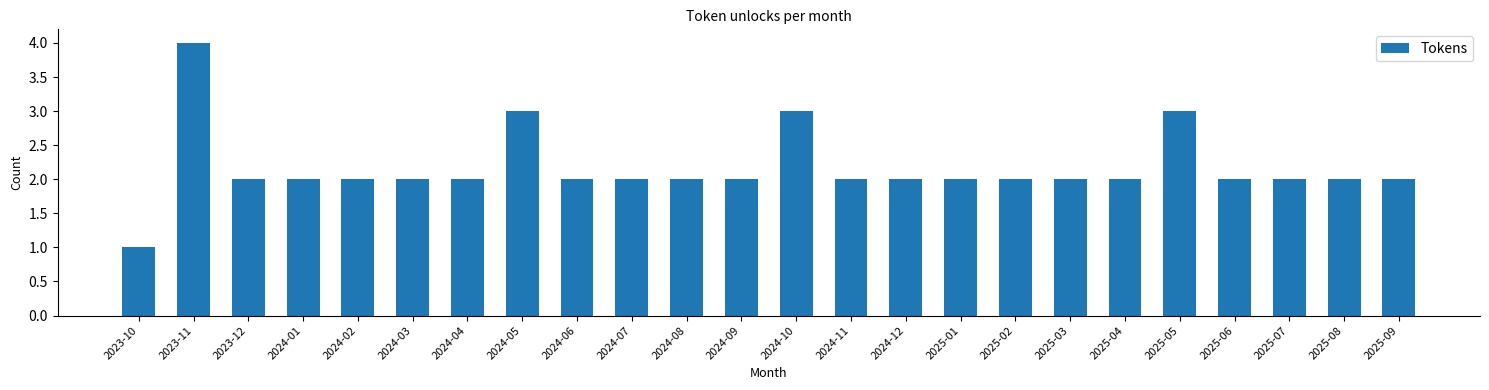

Reading right to left, transcribe all the data shown in this chart.

2	2	2	2	3	2	2	2	2	2	2	3	2	2	2	2	3	2	2	2	2	2	4	1